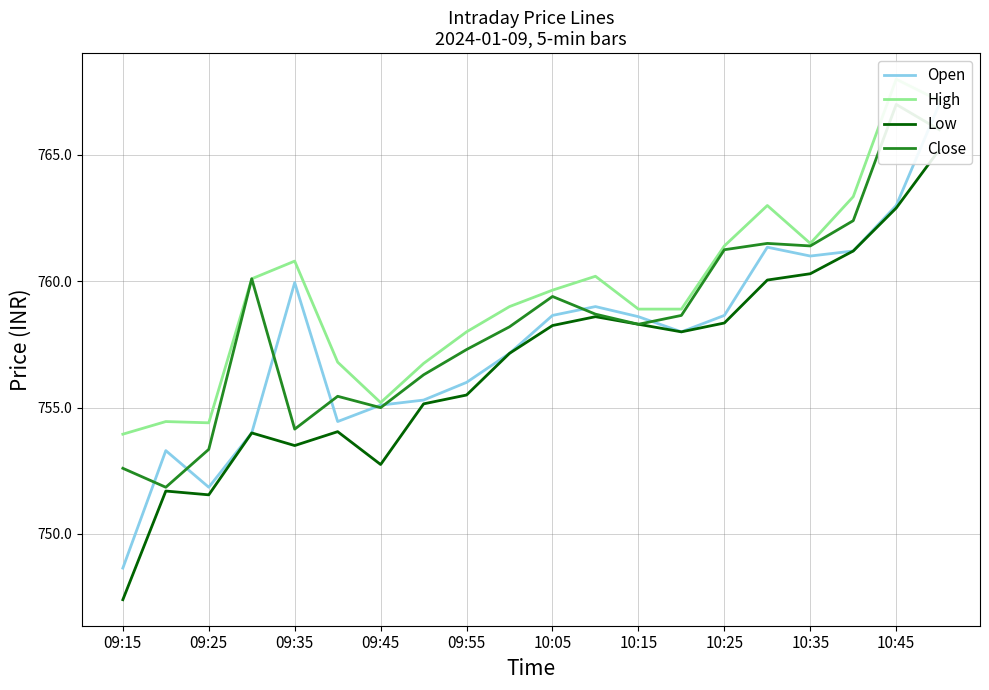

What is the smallest value displayed?

747.4